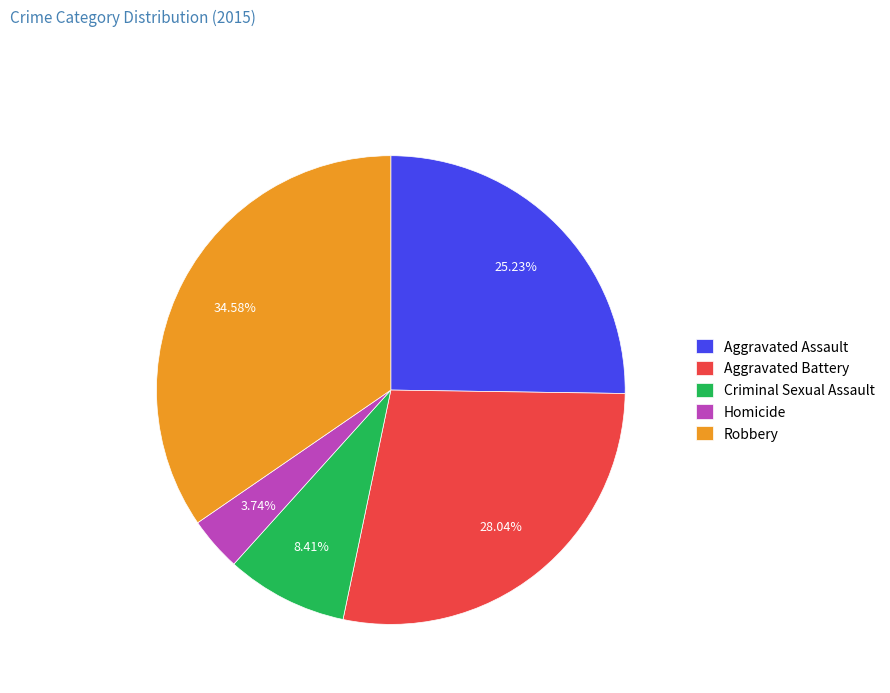

True or false: Aggravated Assault accounts for 18% of the total.

False